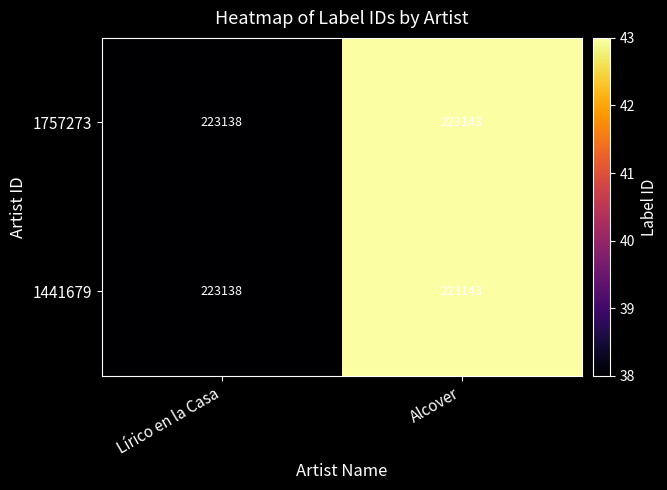

At which label is 1441679 closest to 223140?

Lírico en la Casa